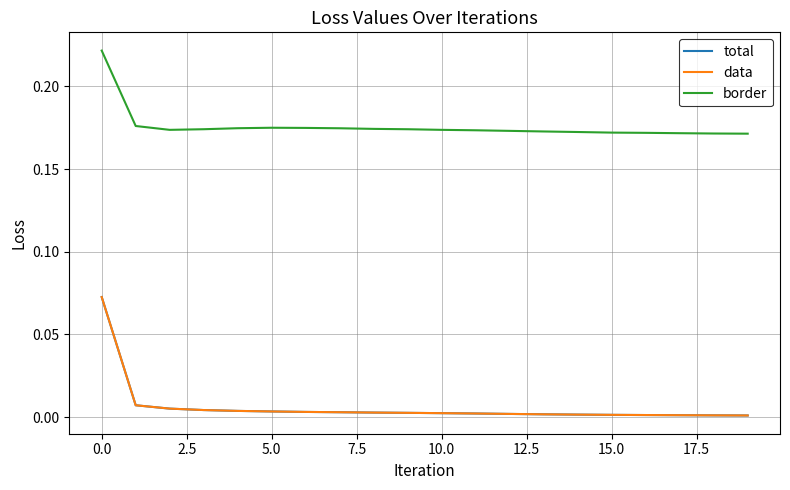

Which series has the largest total across all categories?

border